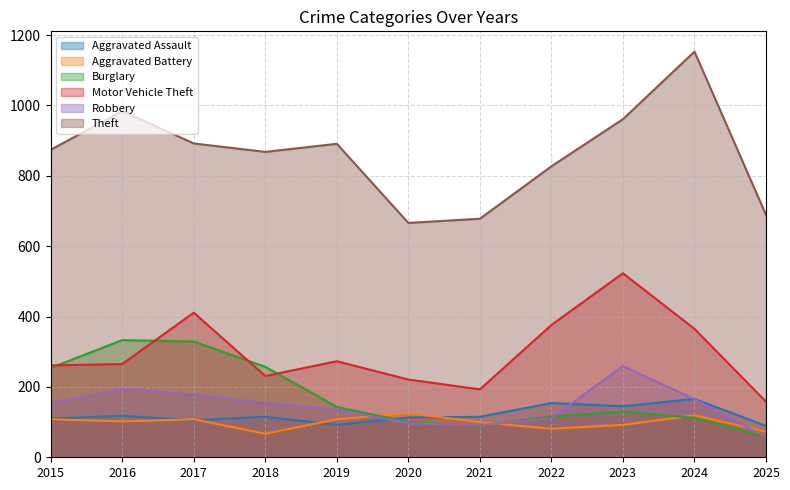

The Aggravated Assault series shows 89 at 2025. True or false?

True